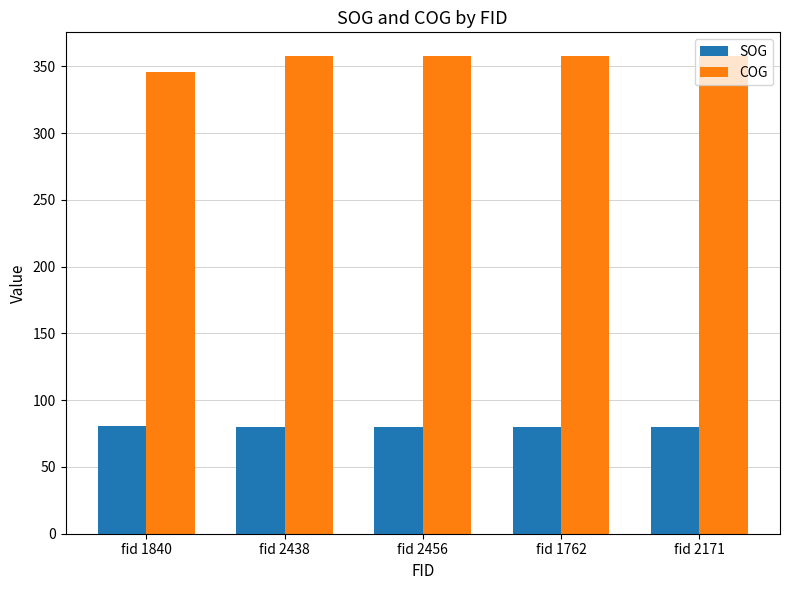

How many bars are there in each group?

2